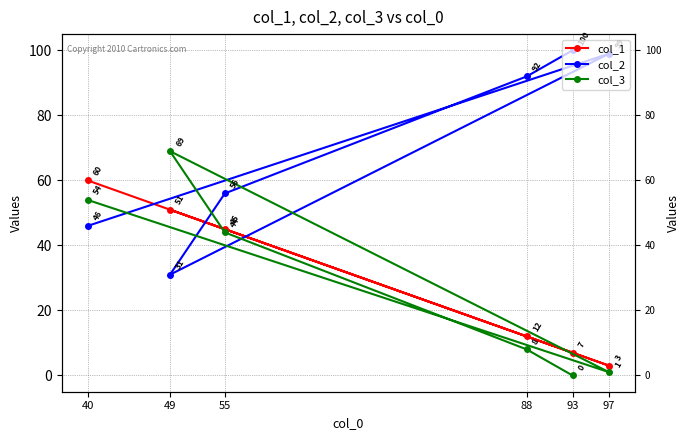

True or false: col_2 has more than 0 points higher than both neighbors.

True